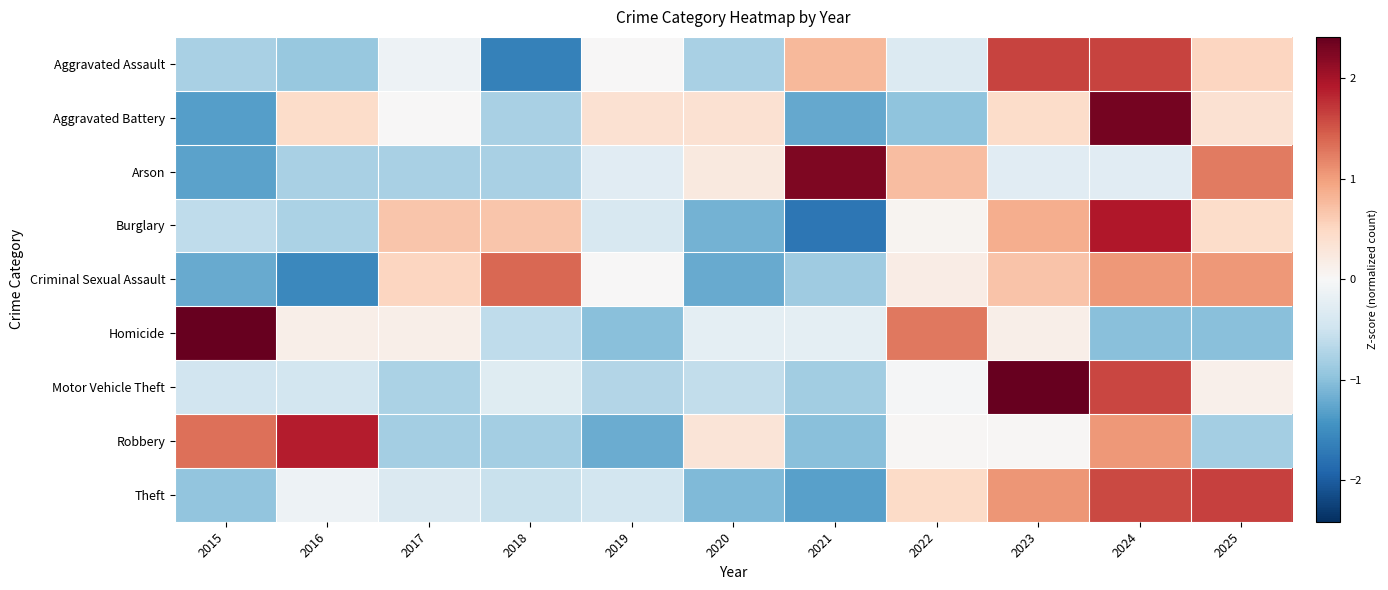

At how many categories does at least one series exceed 1?

8